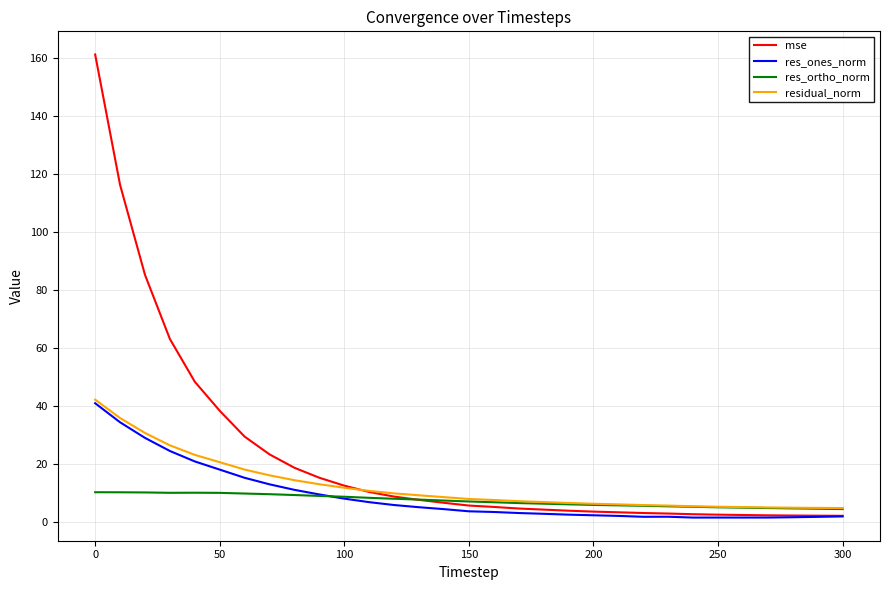

At how many categories does at least one series exceed 114?

2